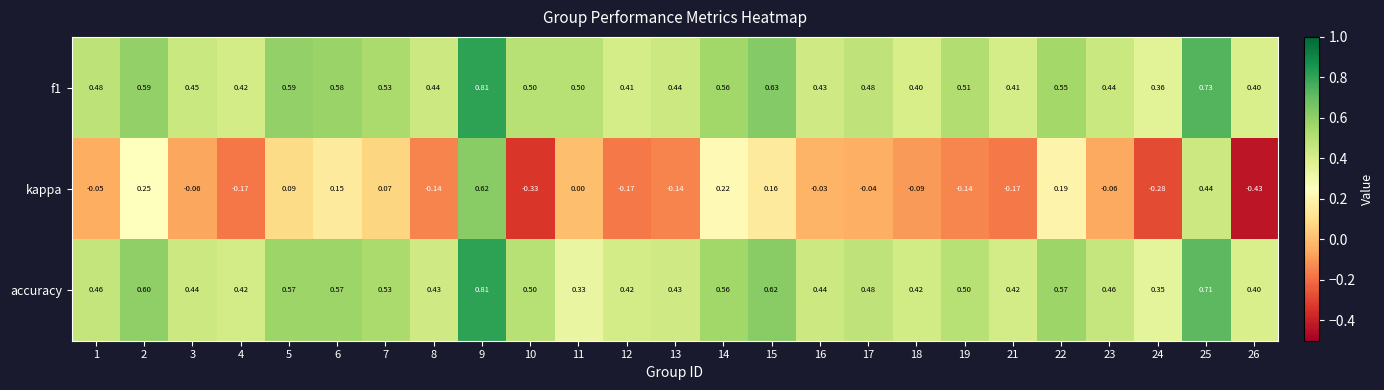

At how many categories does at least one series exceed 0?

25